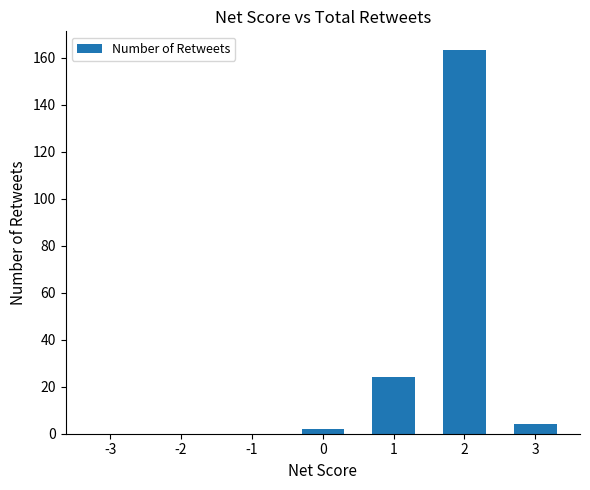

Reading right to left, extract all data points from this chart.

3=4	2=163	1=24	0=2	-1=0	-2=0	-3=0